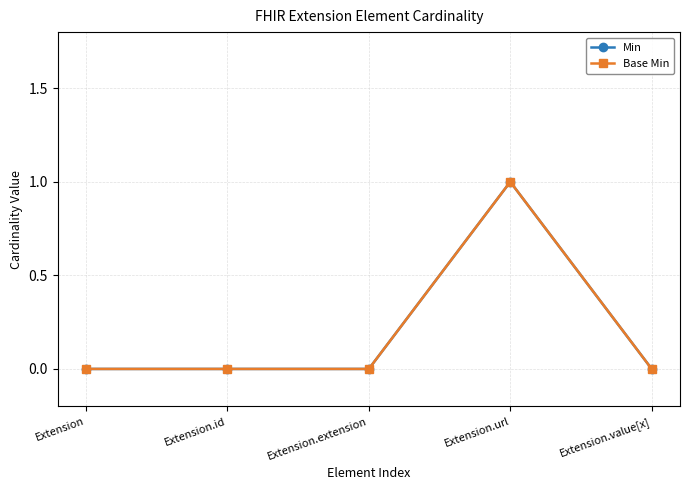

Does the chart have visible grid lines?

Yes